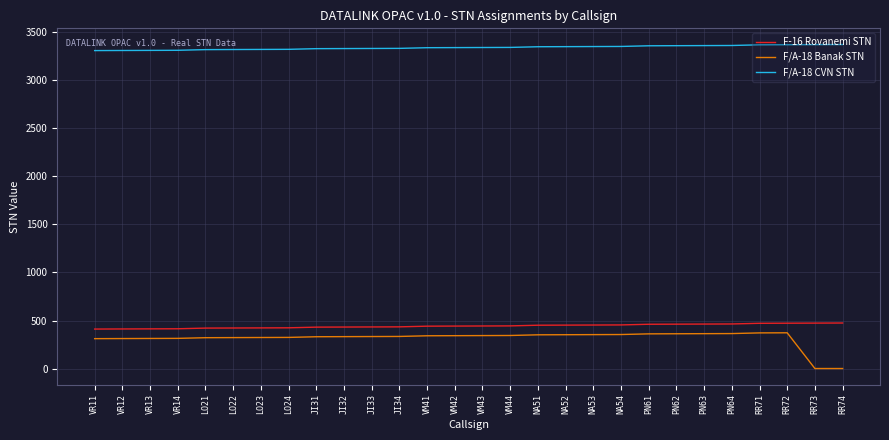

What is the spread (max minus min) of values at LO22?

3000